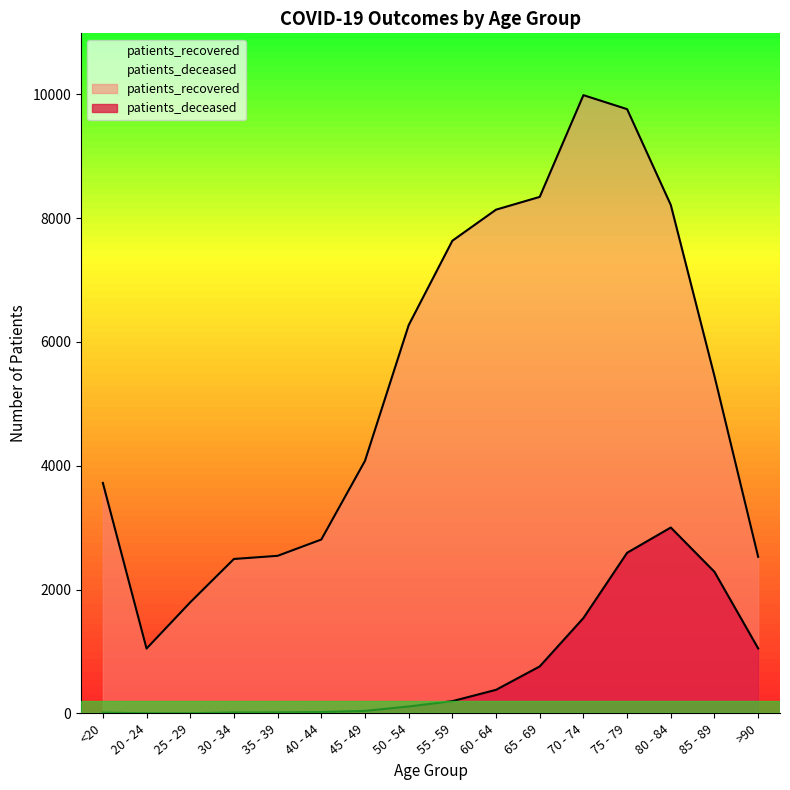

Reading left to right, what are all the values shown in this chart?

patients_deceased: 13	3	3	15	16	22	41	112	198	381	759	1540	2594	3002	2286	1050
patients_recovered: 3722	1047	1794	2494	2545	2808	4079	6270	7633	8135	8341	9984	9758	8211	5446	2529